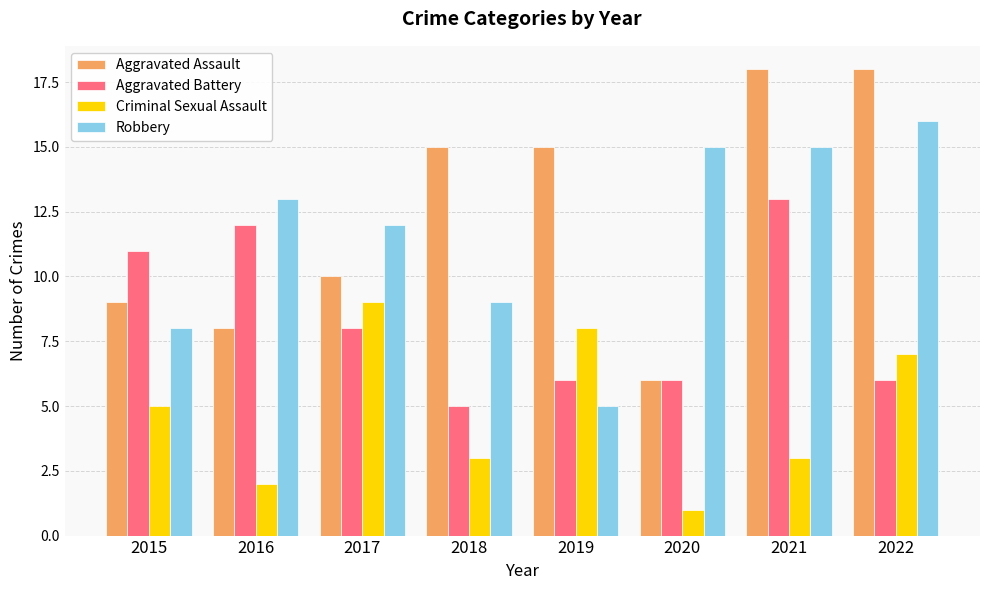

At how many categories does at least one series exceed 2?

8